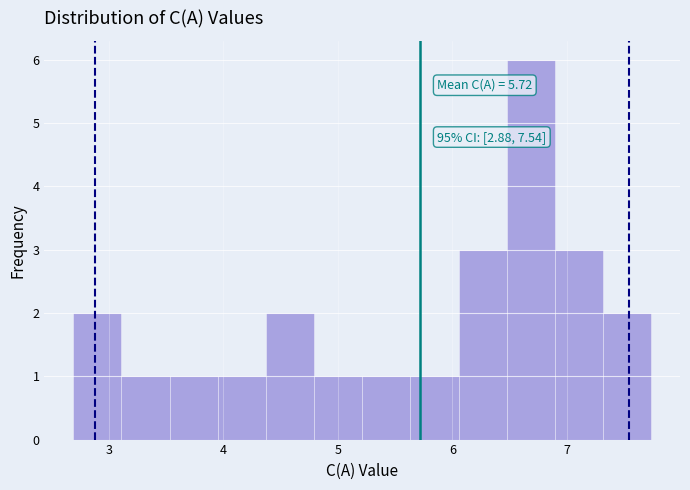

Over which range of the x-axis is the bar tallest?

6.5 to 6.9